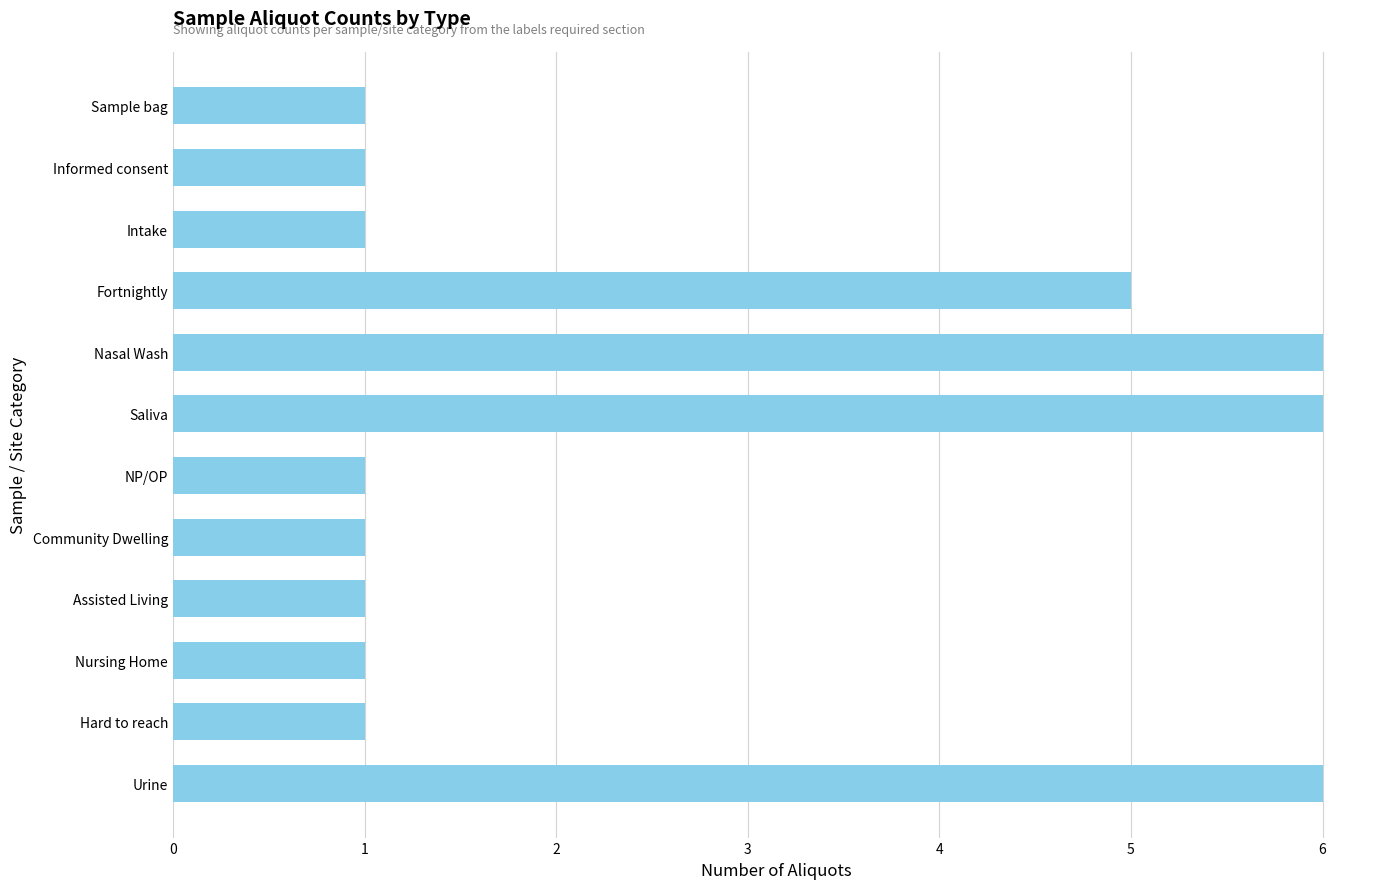

Which has a higher value, Saliva or Nursing Home?

Saliva